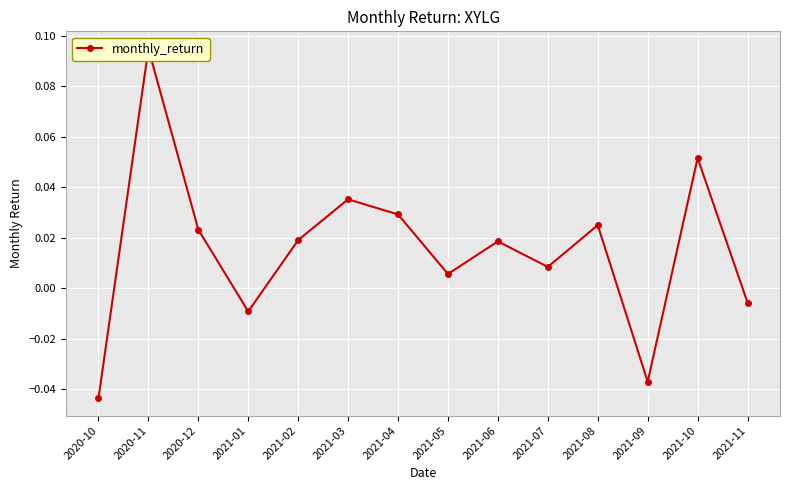

Rank the categories by value from highest to lowest.

2020-11, 2021-10, 2021-03, 2021-04, 2021-08, 2020-12, 2021-02, 2021-06, 2021-07, 2021-05, 2021-11, 2021-01, 2021-09, 2020-10